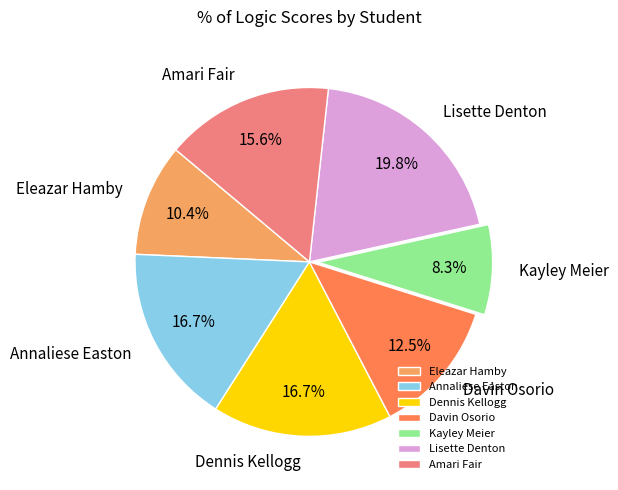

To the nearest percent, what portion does Lisette Denton represent?

20%